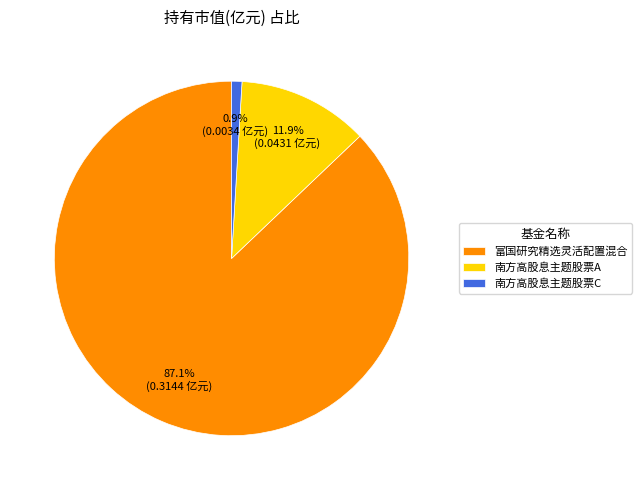

What percentage is the 南方高股息主题股票A slice, to the nearest percent?

12%